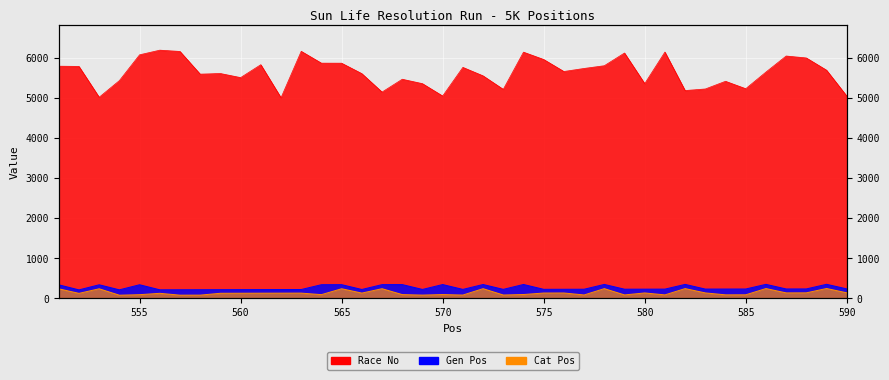

True or false: Cat Pos and Gen Pos intersect in this chart.

False